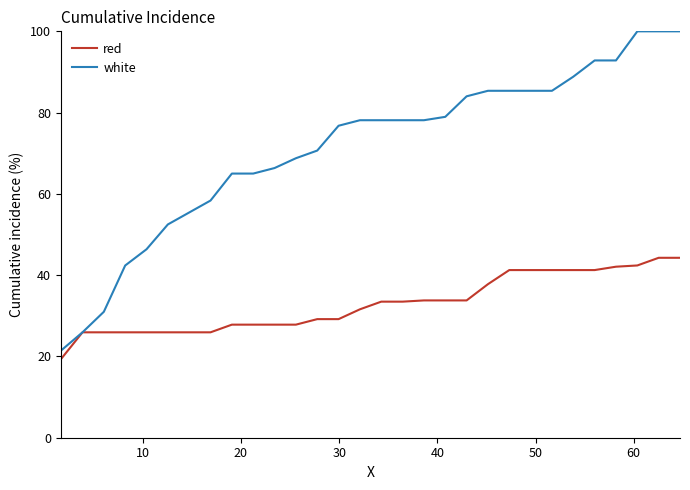

Rank the series by their average value, from lowest to highest.

red, white